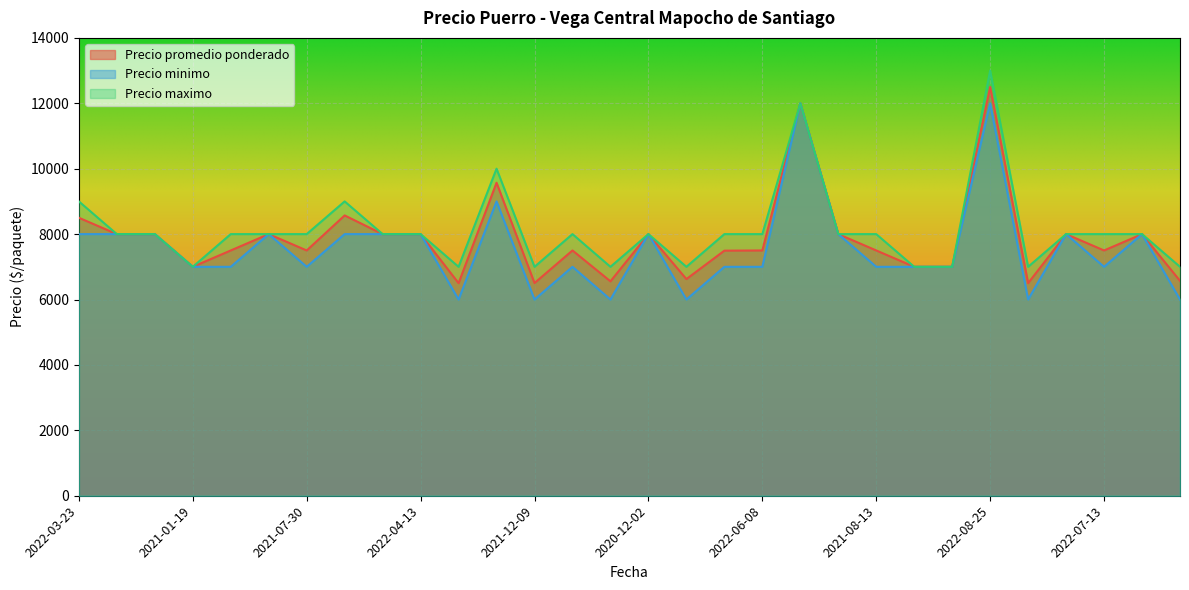

Reading right to left, list all the values displayed in this chart.

Precio promedio ponderado: 6571	8000	7500	8000	6500	12500	7000	7000	7500	8000	12000	7500	7494	6625	8000	6556	7500	6504	9571	6500	8000	8000	8571	7500	8000	7500	7000	8000	8000	8500
Precio minimo: 6000	8000	7000	8000	6000	12000	7000	7000	7000	8000	12000	7000	7000	6000	8000	6000	7000	6000	9000	6000	8000	8000	8000	7000	8000	7000	7000	8000	8000	8000
Precio maximo: 7000	8000	8000	8000	7000	13000	7000	7000	8000	8000	12000	8000	8000	7000	8000	7000	8000	7000	10000	7000	8000	8000	9000	8000	8000	8000	7000	8000	8000	9000